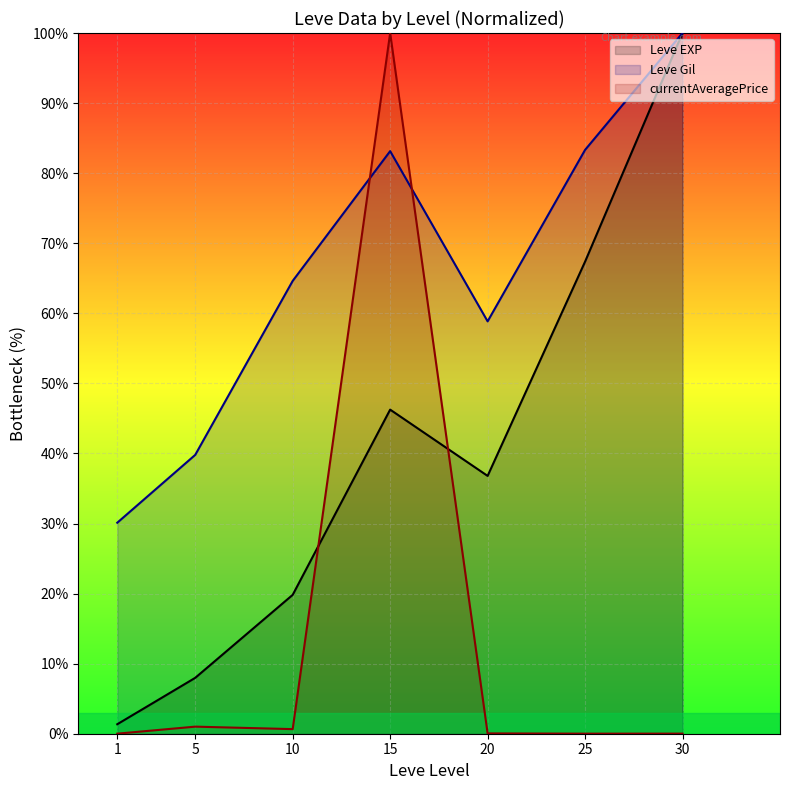

The Leve Gil line series shows 58.8 at 20. True or false?

True